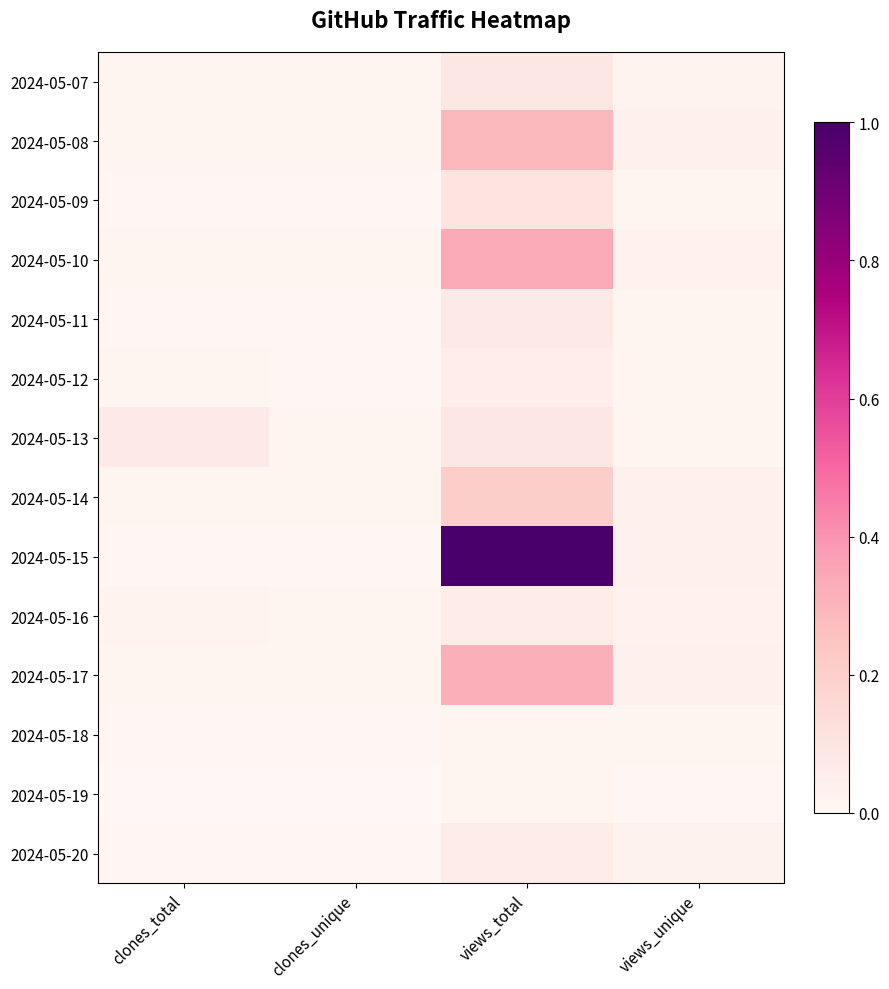

Reading left to right, extract all data points from this chart.

2024-05-07: clones_total=0.0	clones_unique=0.0	views_total=0.1	views_unique=0.0
2024-05-08: clones_total=0.0	clones_unique=0.0	views_total=0.3	views_unique=0.0
2024-05-09: clones_total=0.0	clones_unique=0.0	views_total=0.1	views_unique=0.0
2024-05-10: clones_total=0.0	clones_unique=0.0	views_total=0.3	views_unique=0.0
2024-05-11: clones_total=0.0	clones_unique=0.0	views_total=0.1	views_unique=0.0
2024-05-12: clones_total=0.0	clones_unique=0.0	views_total=0.1	views_unique=0.0
2024-05-13: clones_total=0.1	clones_unique=0.0	views_total=0.1	views_unique=0.0
2024-05-14: clones_total=0.0	clones_unique=0.0	views_total=0.2	views_unique=0.0
2024-05-15: clones_total=0.0	clones_unique=0.0	views_total=1.0	views_unique=0.0
2024-05-16: clones_total=0.0	clones_unique=0.0	views_total=0.1	views_unique=0.0
2024-05-17: clones_total=0.0	clones_unique=0.0	views_total=0.3	views_unique=0.0
2024-05-18: clones_total=0.0	clones_unique=0.0	views_total=0.0	views_unique=0.0
2024-05-19: clones_total=0.0	clones_unique=0.0	views_total=0.0	views_unique=0.0
2024-05-20: clones_total=0.0	clones_unique=0.0	views_total=0.1	views_unique=0.0